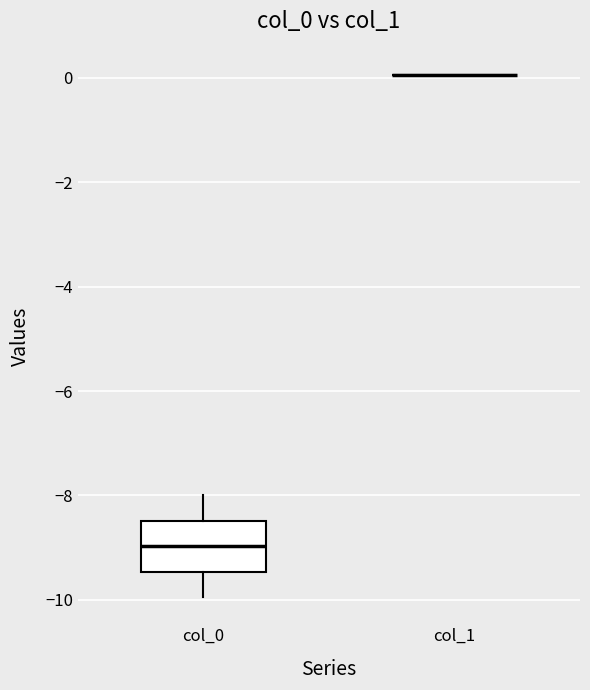

Reading left to right, transcribe this box plot: for each box, give where its median line is, the range the box spans, and where its two whiskers end, as read against the y-axis. The values are not printed on the chart, so give them approximately, as read against the axis.

col_0: median -9.0, box -9.4 to -8.4, whiskers -10.0 to -8.0
col_1: box collapsed to a line at 0.0, whiskers 0.0 to 0.0